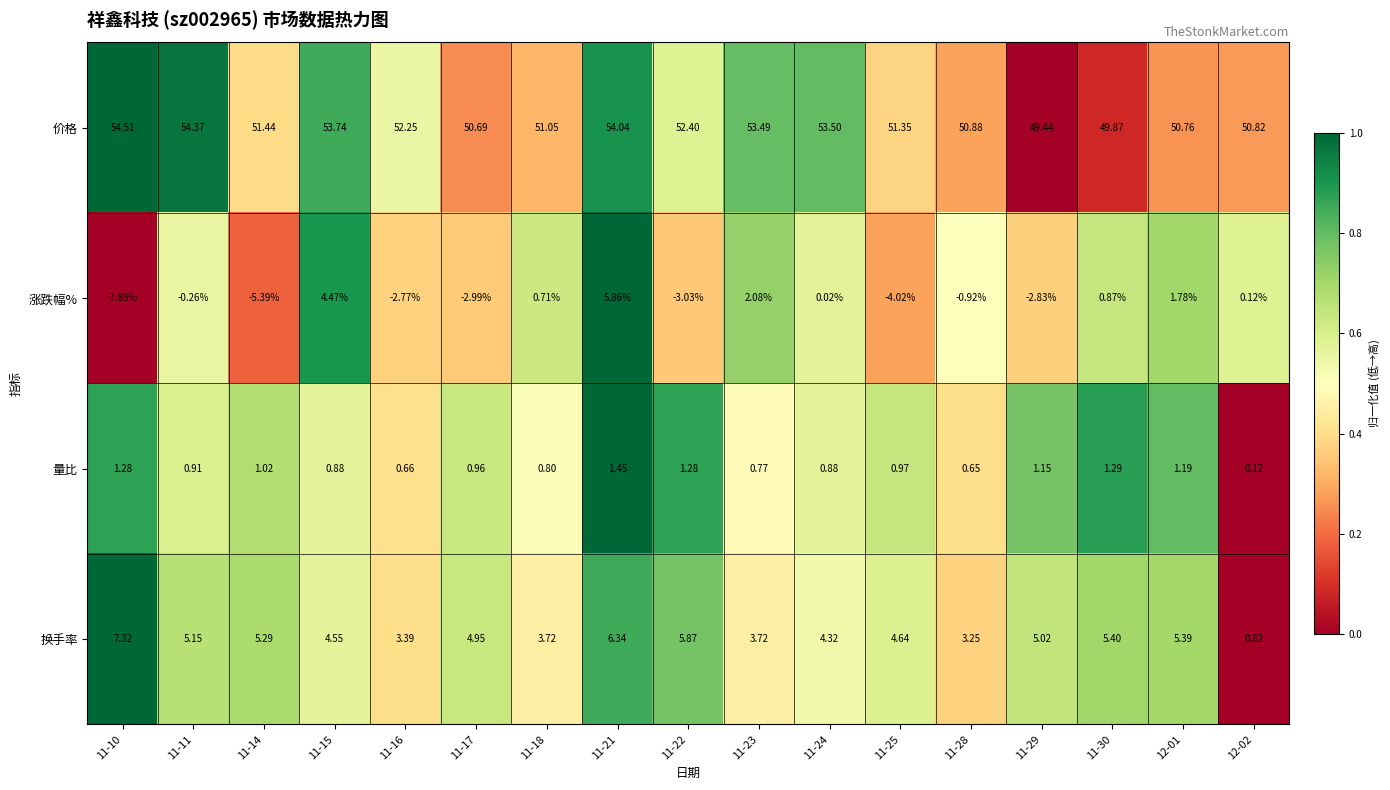

Is the value of 换手率 at 11-17 greater than the value of 价格 at 11-17?

No